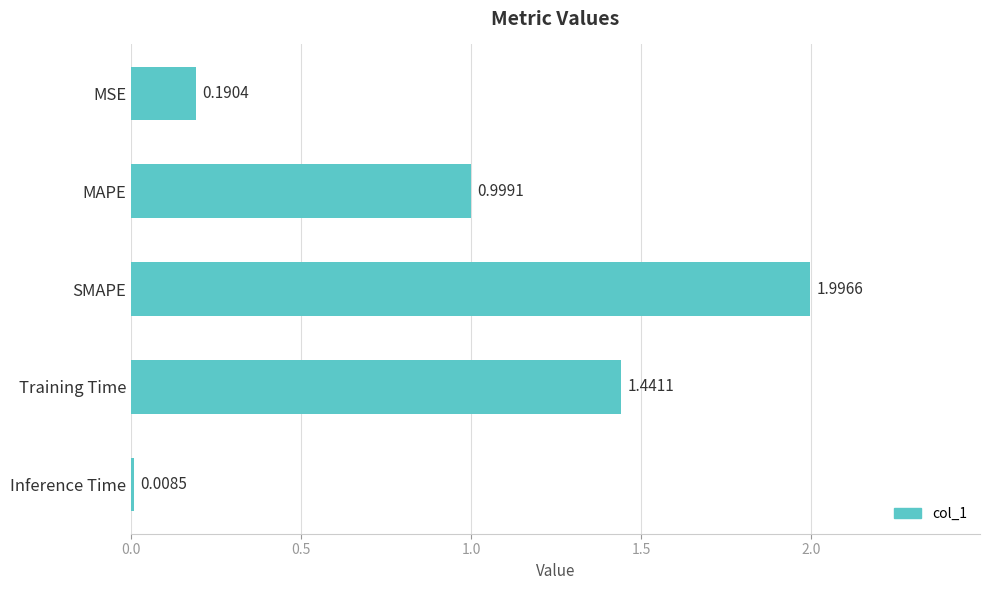

How many categories are shown in the chart?

5